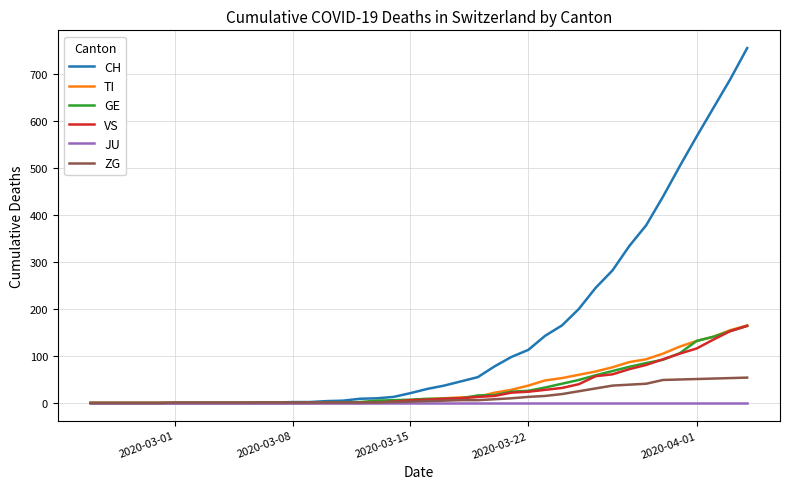

Which series has the largest range (max minus min)?

CH